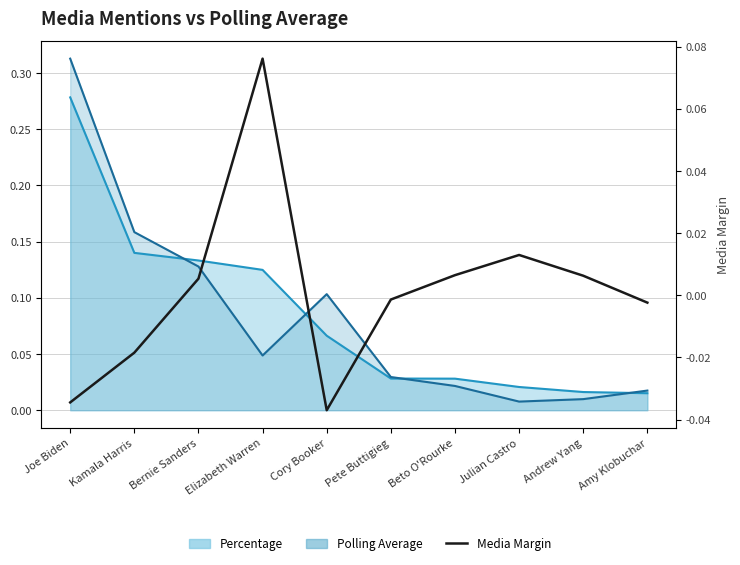

Where is the first local minimum?

Cory Booker